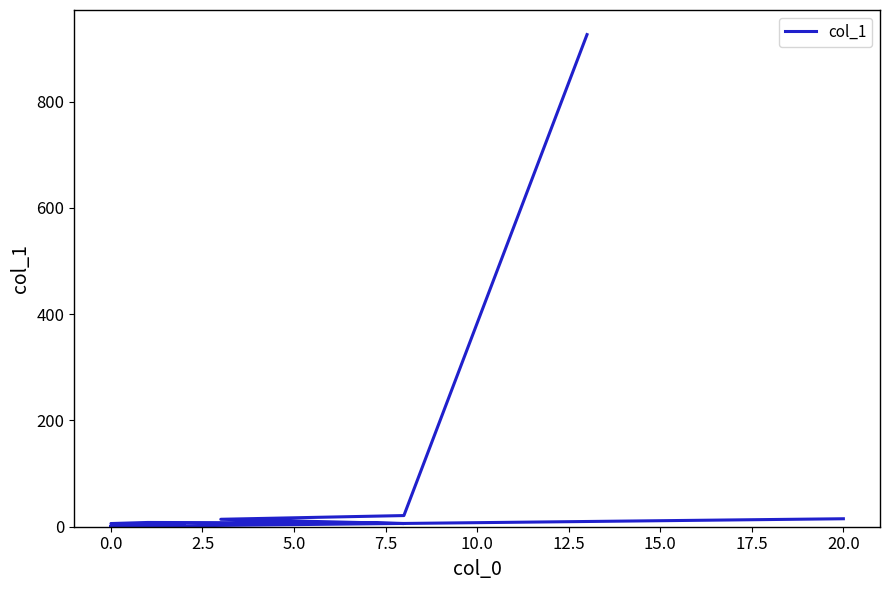

Does the chart display data point markers on the line(s)?

No